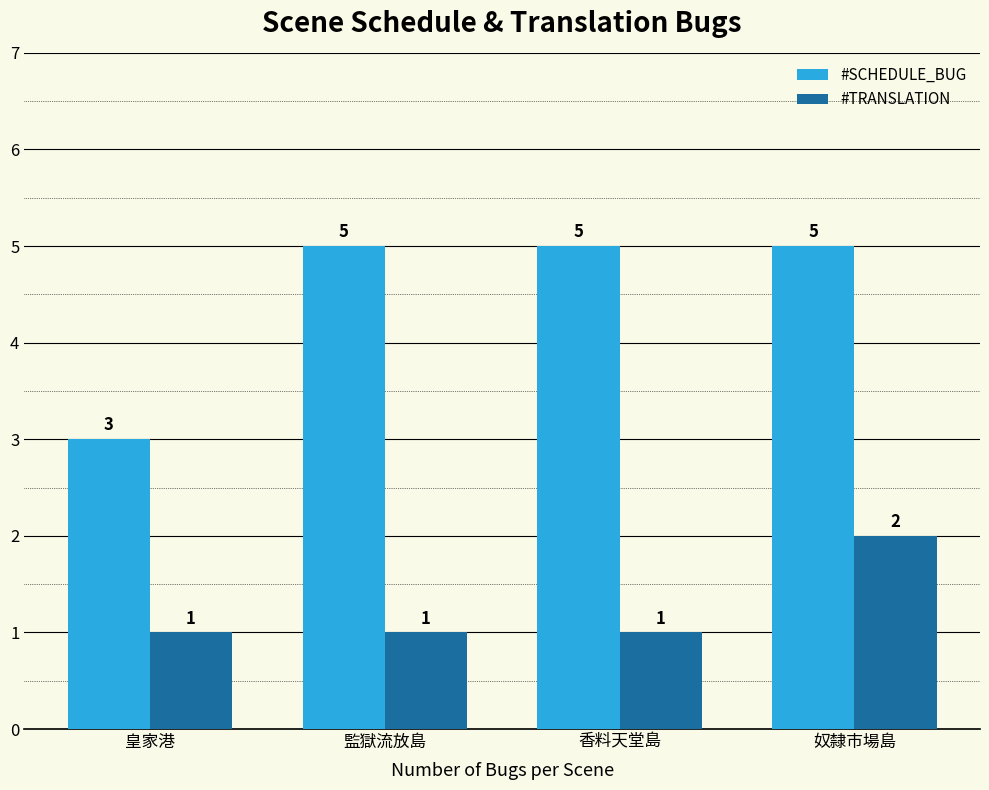

At how many categories does at least one series exceed 1?

4